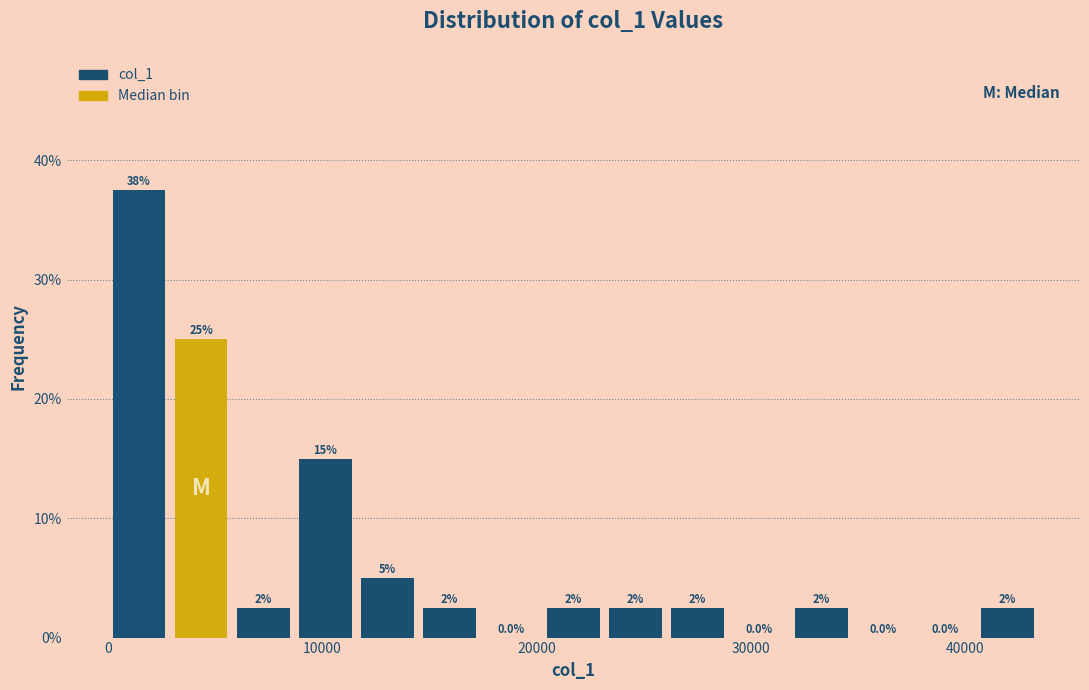

Around what value on the x-axis is the tallest bar? Give the approximate position of its centre, as read against the axis.

1000